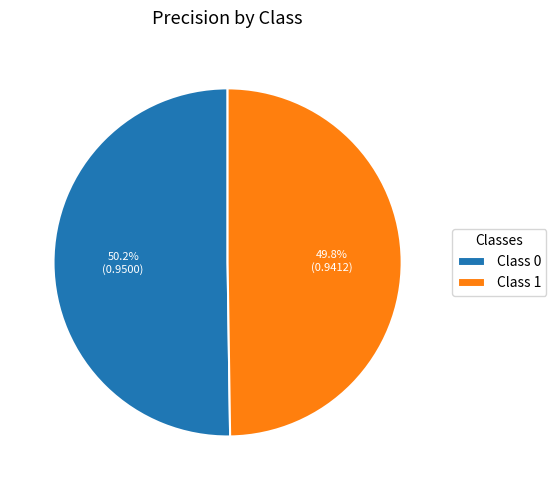

How many segments does this pie chart have?

2